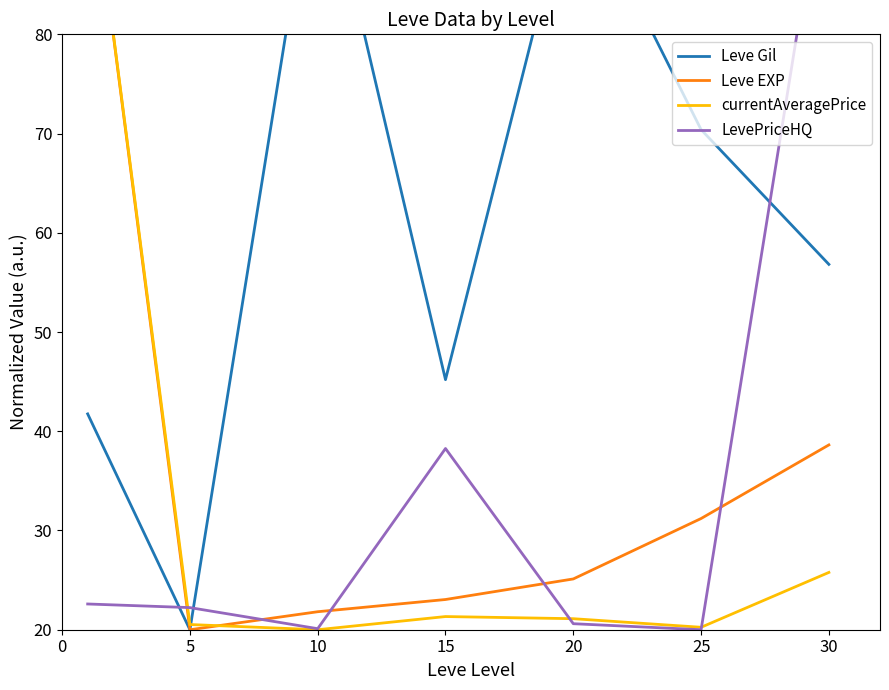

What is the average value of the Leve EXP series?

37.1